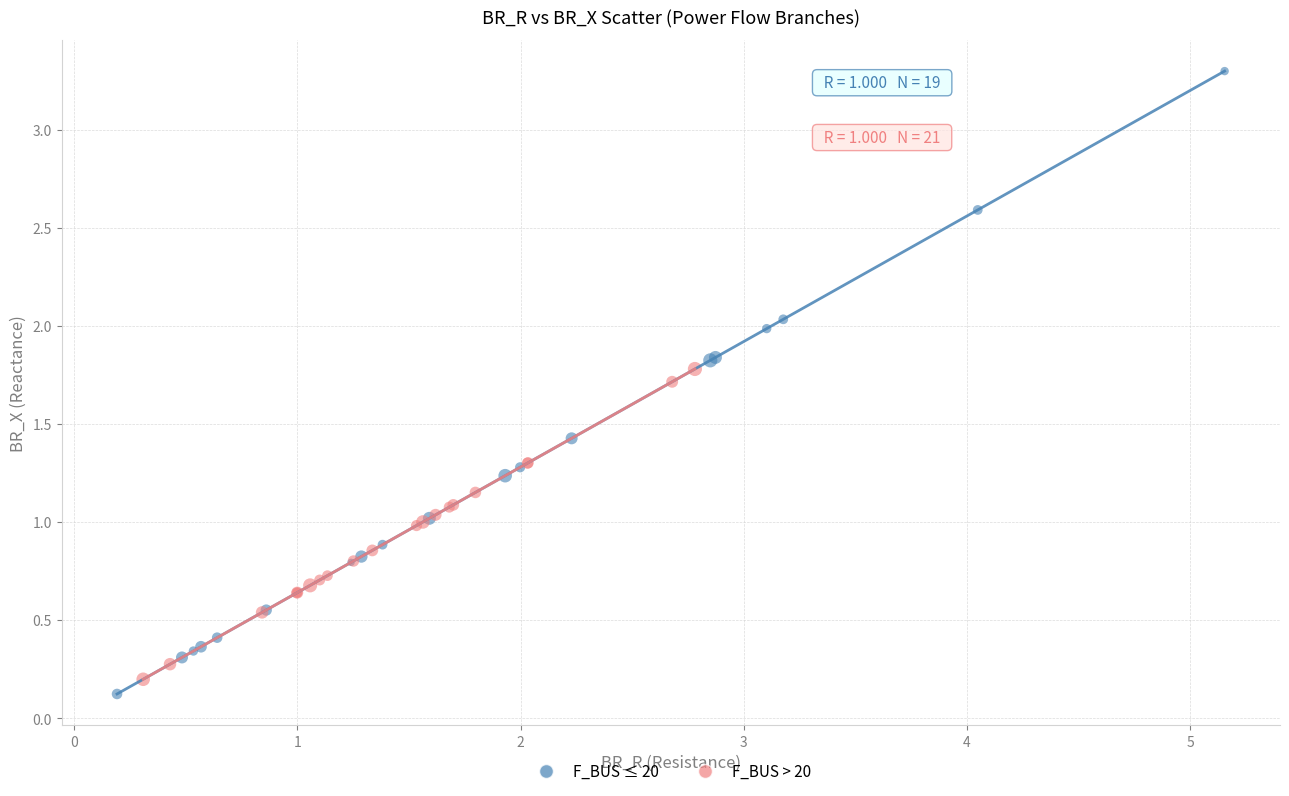

What are all the series names shown in the legend?

F_BUS ≤ 20, F_BUS > 20